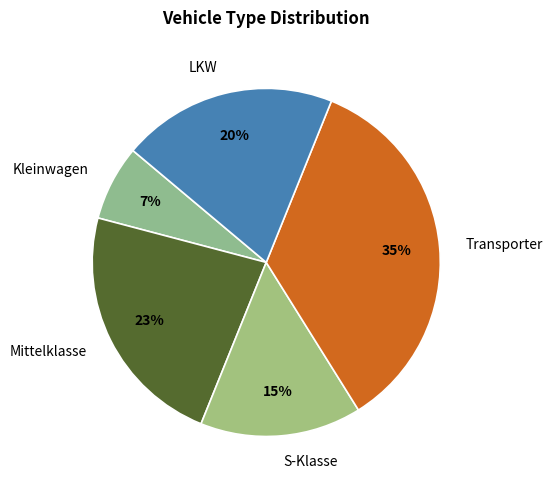

How many slices are in this pie chart?

5